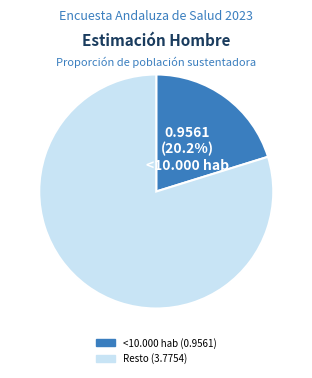

Is there any slice that represents more than half of the pie?

Yes